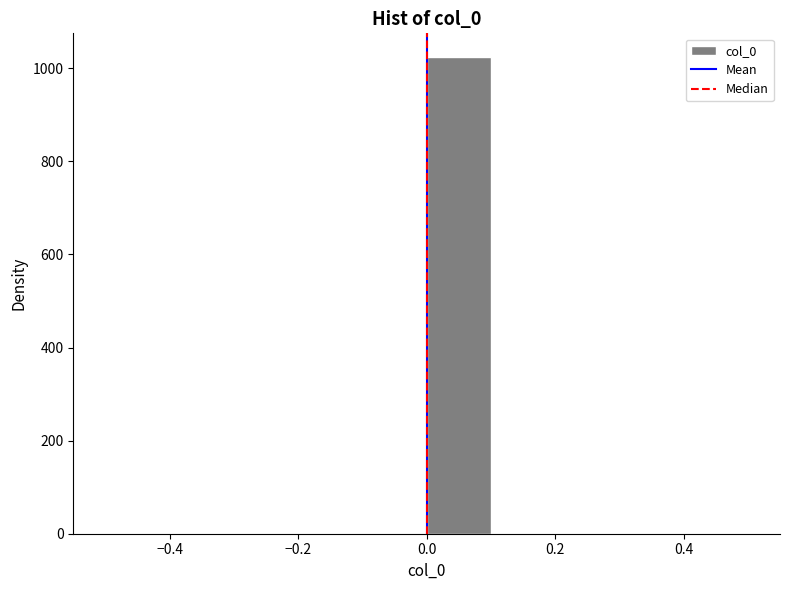

Over which range of the x-axis is the bar tallest?

0.0 to 0.1